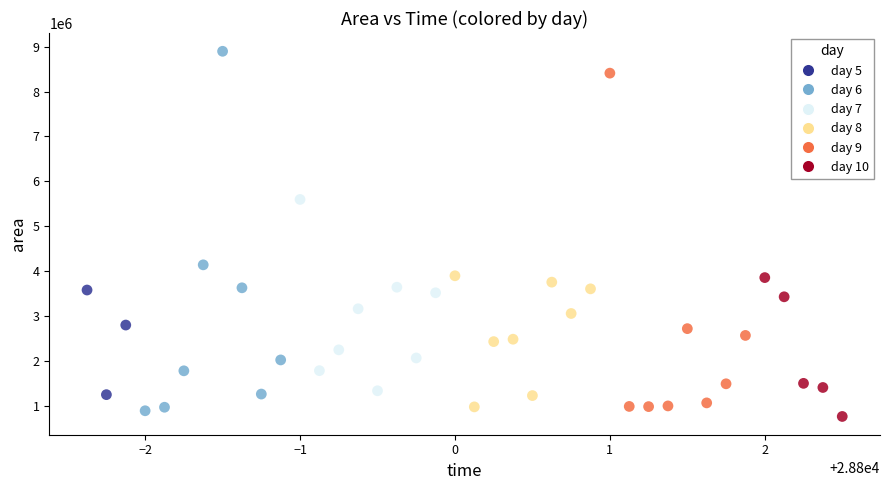

What is the range of Y values (max minus min)?

8119375